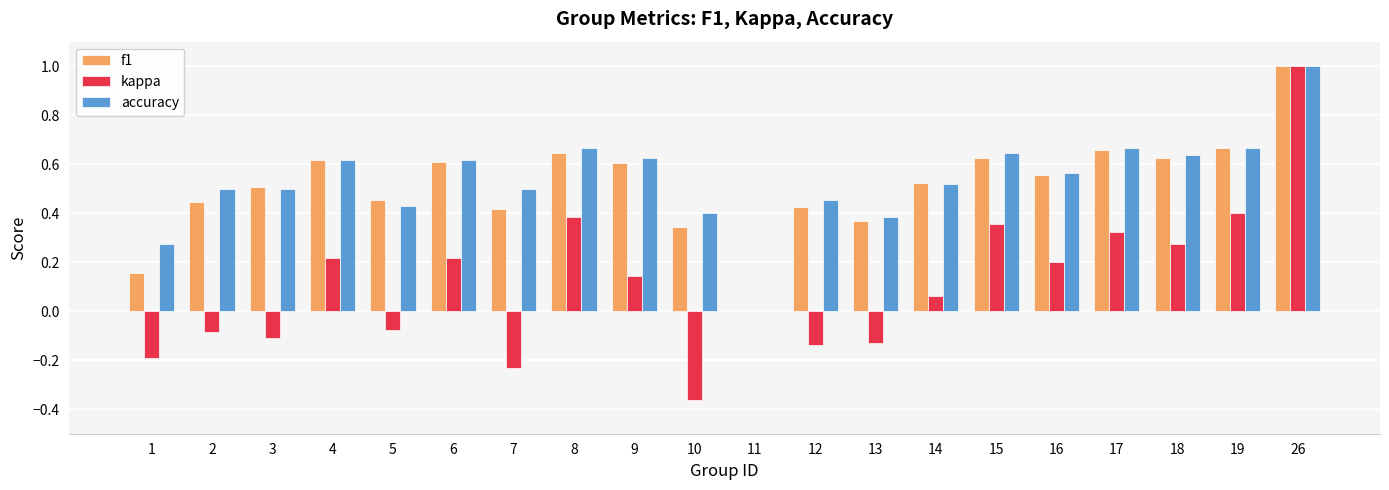

Which series has the largest range (max minus min)?

kappa